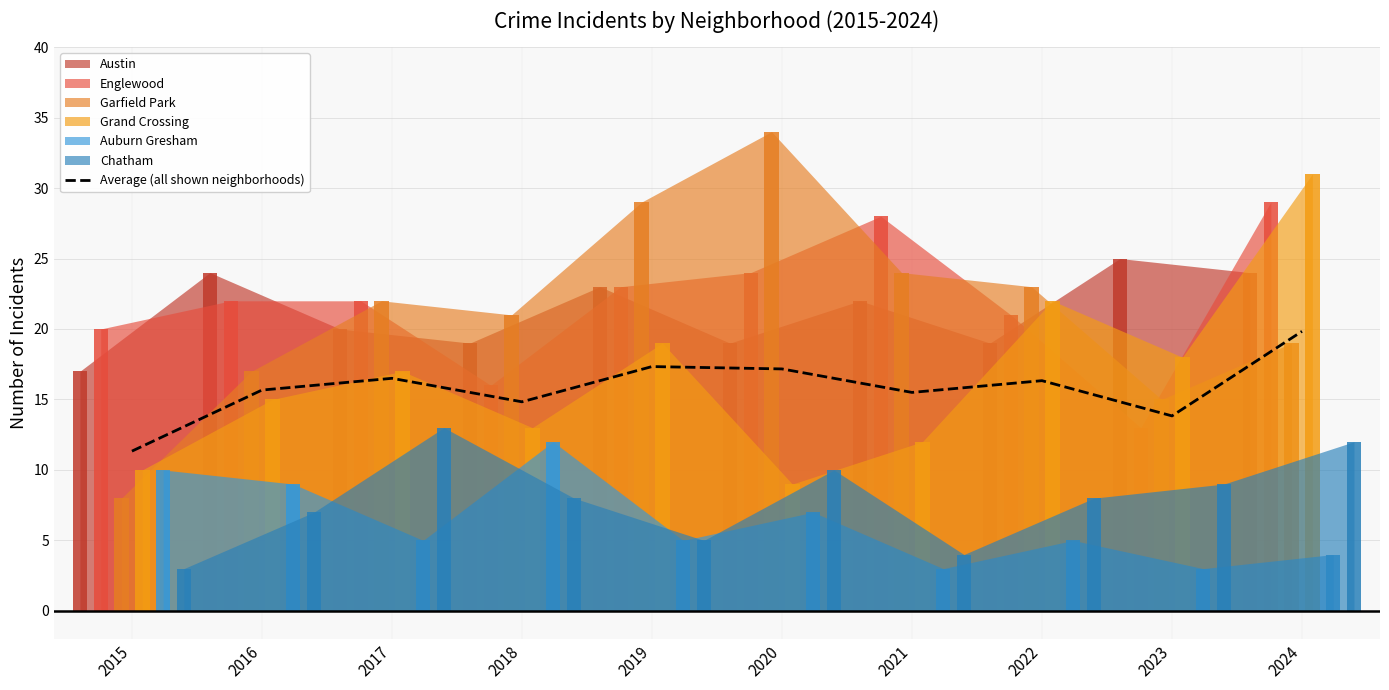

Reading left to right, transcribe all the data shown in this chart.

2015=11.3	2016=15.7	2017=16.5	2018=14.8	2019=17.3	2020=17.2	2021=15.5	2022=16.3	2023=13.8	2024=19.8